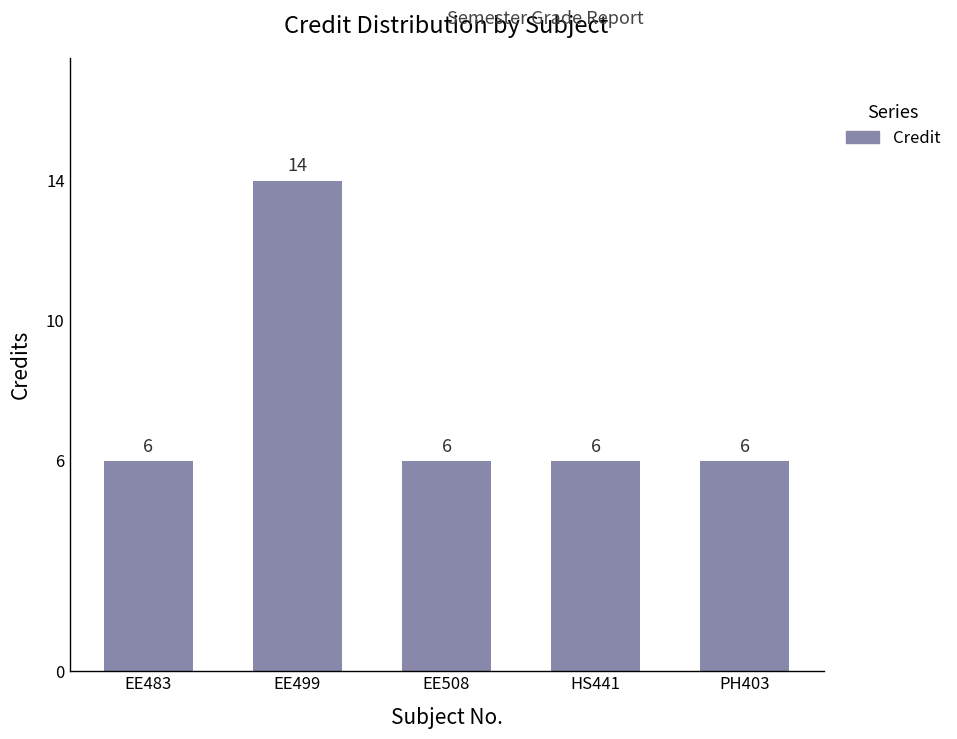

Read the value at EE483.

6